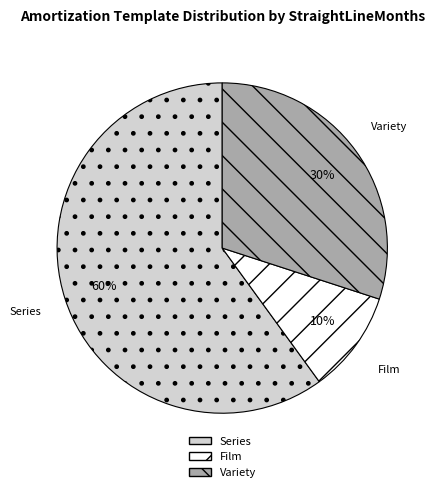

Count the number of slices in the pie.

3